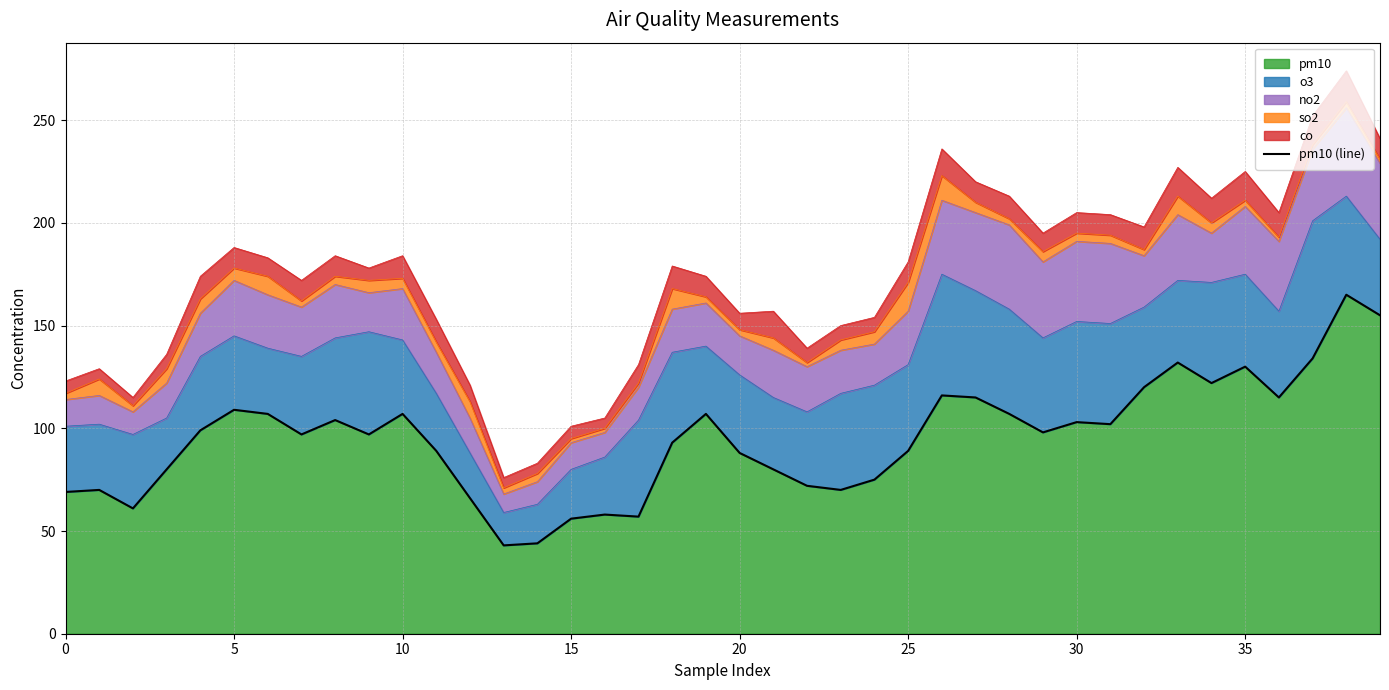

What is the difference between the second highest and second lowest values?

111